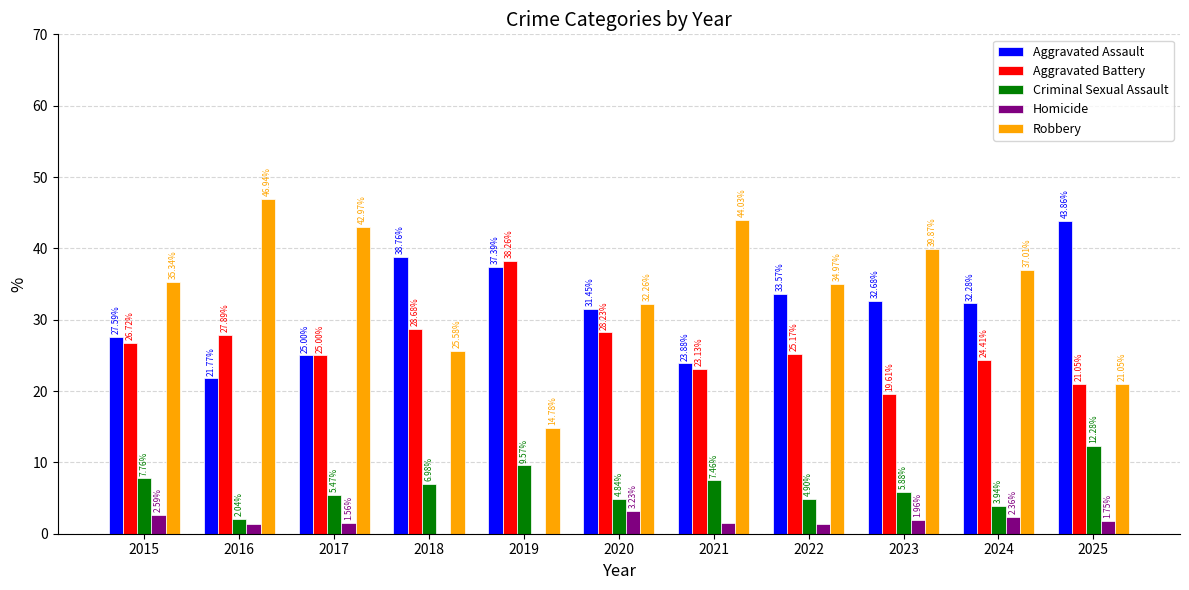

What are all the series names shown in the legend?

Aggravated Assault, Aggravated Battery, Criminal Sexual Assault, Homicide, Robbery